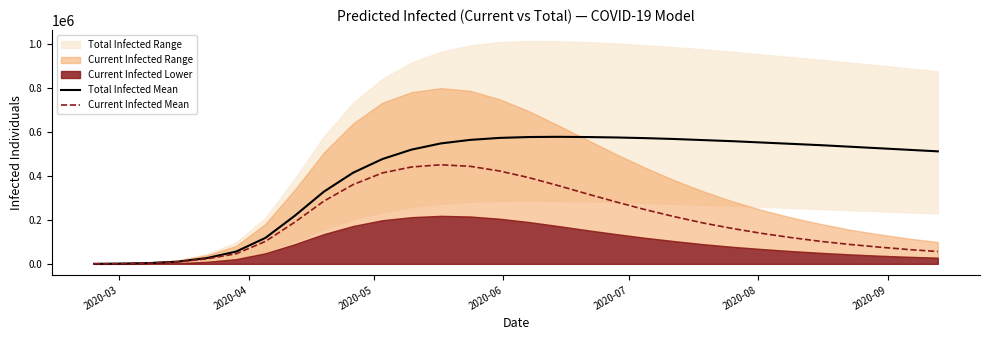

What is the average value of the Current Infected Mean series?

199414